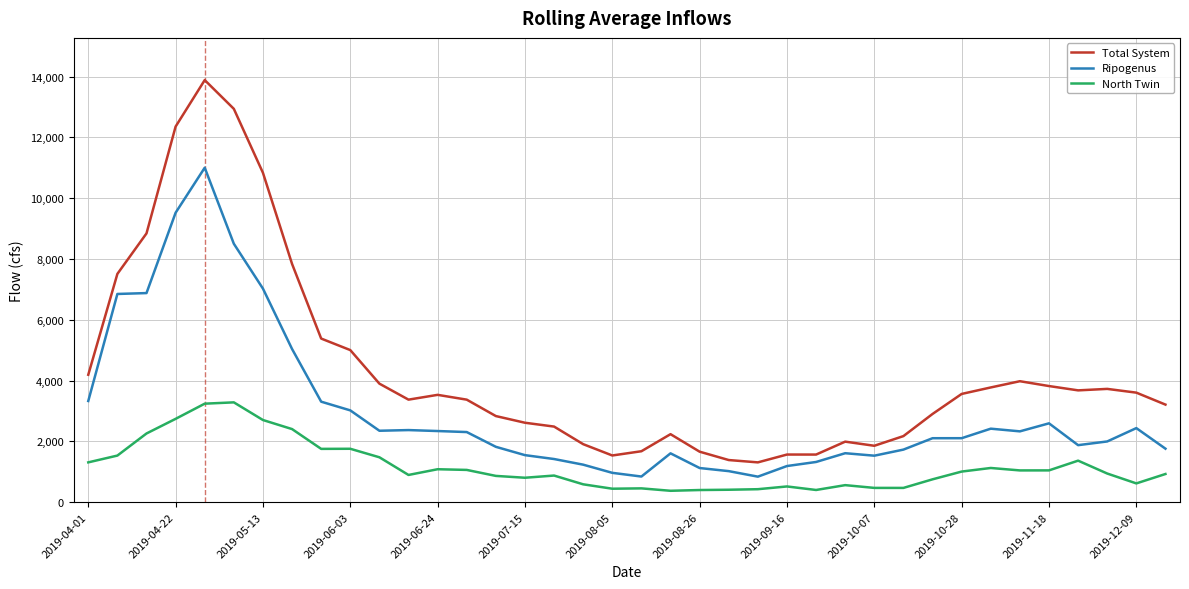

What is the minimum value for Ripogenus?

836.8